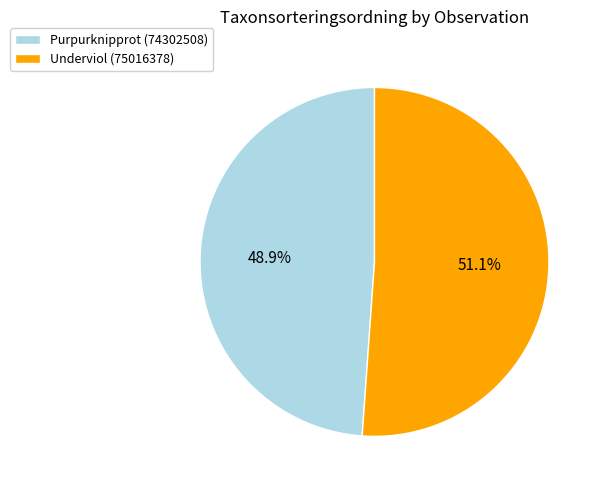

Is it true that Underviol (75016378) is 51% of the pie?

True